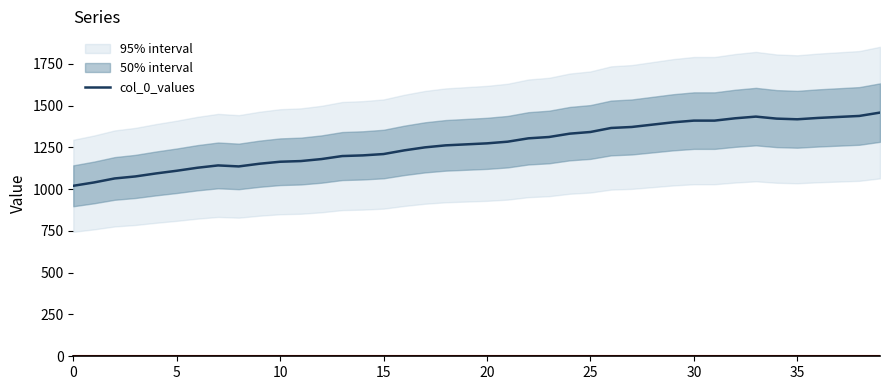

Where does the data first go above 1274?

21